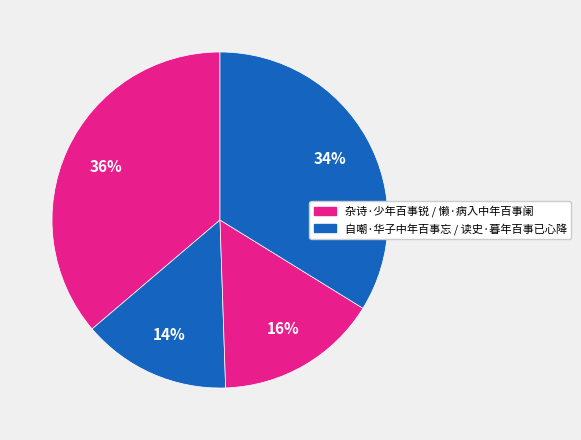

How many segments does this pie chart have?

4